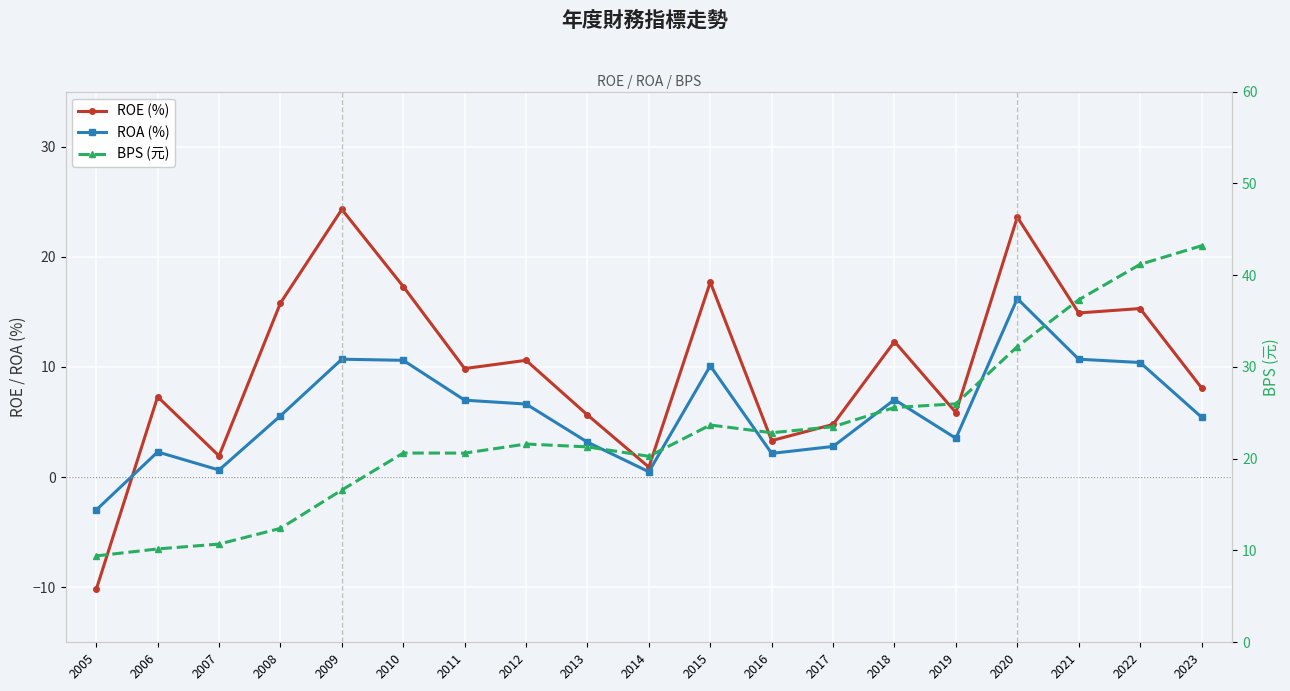

At 2008, list the series in order from largest to smallest.

ROE (%), BPS (元), ROA (%)